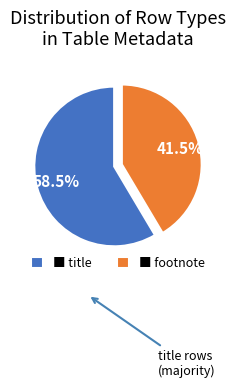

What is the ratio of the value at ■ title to the value at ■ footnote?

1.4